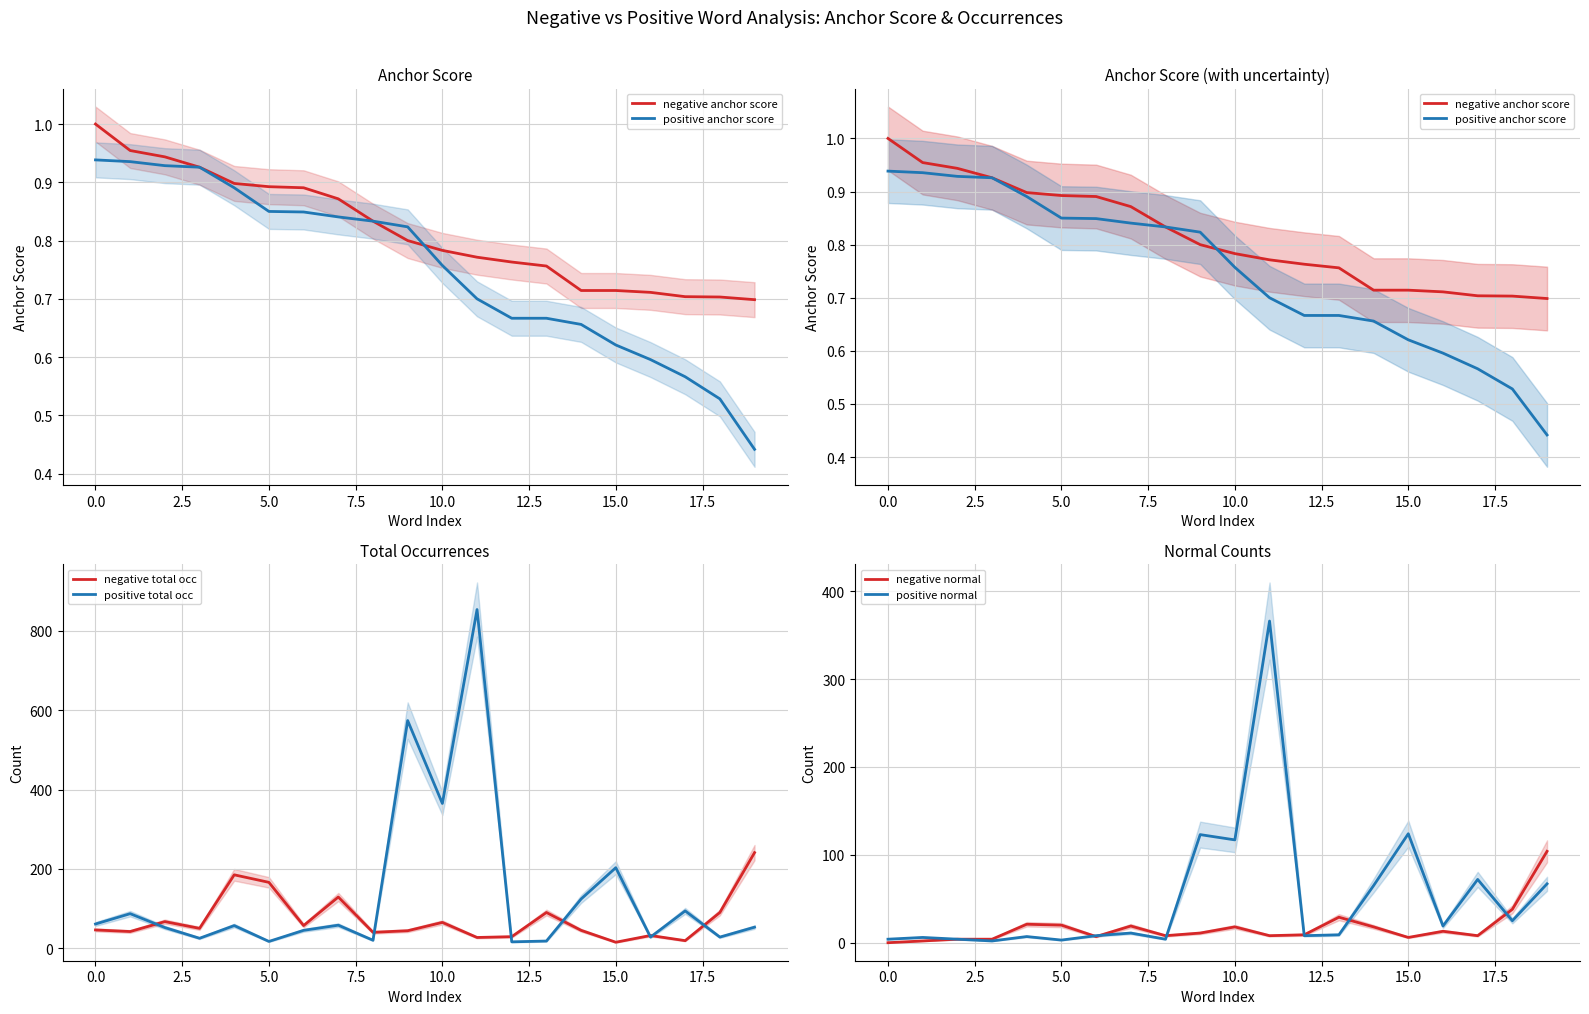

The value of positive total occ at 0.0 is 61. True or false?

True